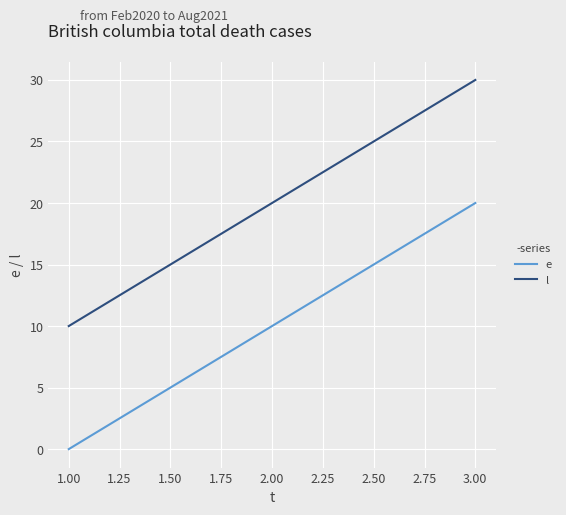

At how many categories does at least one series exceed 28?

1